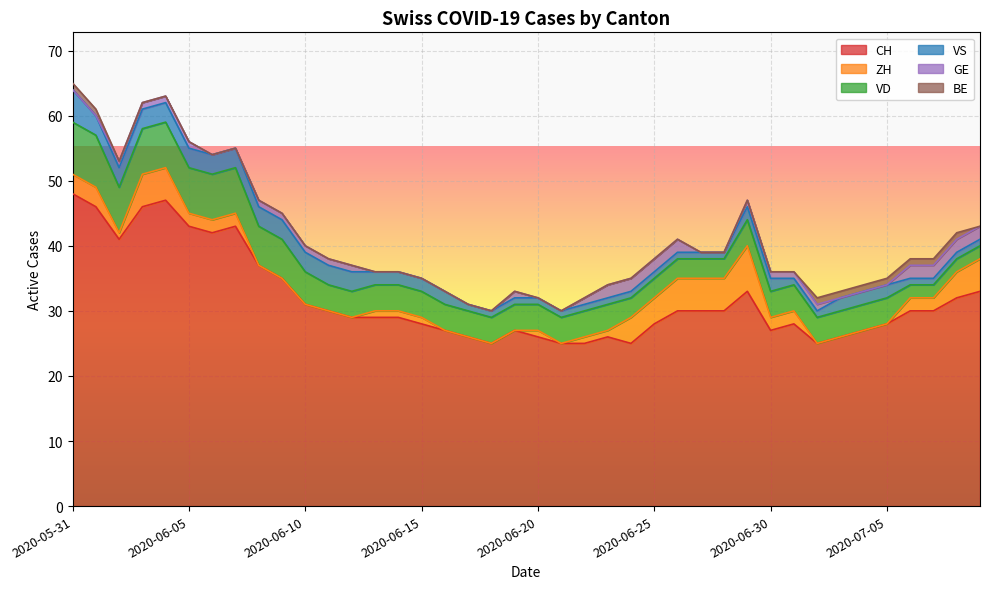

List the series in order of their peak value, lowest first.

BE, GE, VS, ZH, VD, CH